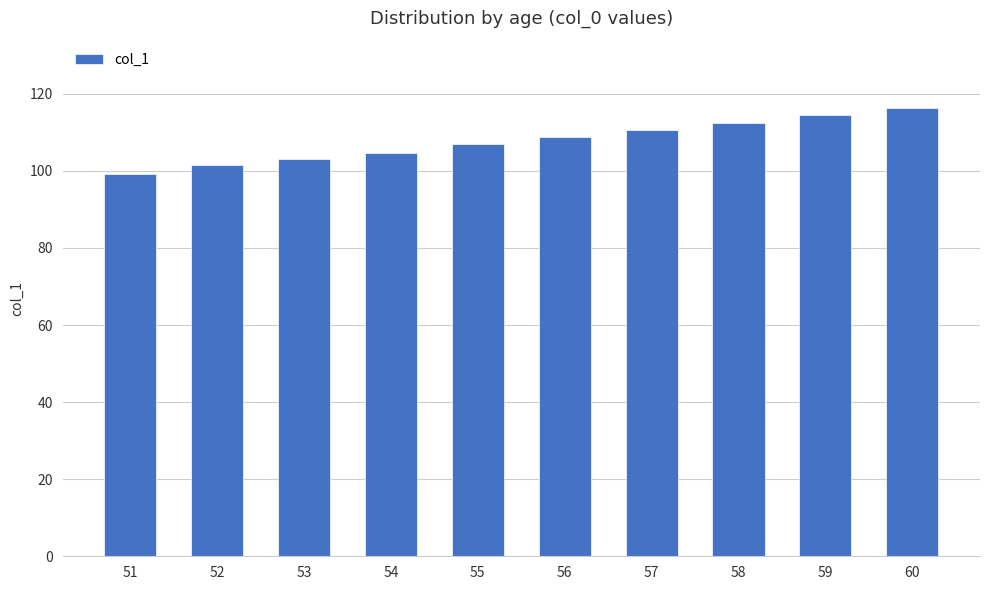

Reading left to right, list all the values displayed in this chart.

51=99.3	52=101.5	53=103.1	54=104.6	55=107.1	56=108.7	57=110.5	58=112.4	59=114.5	60=116.3